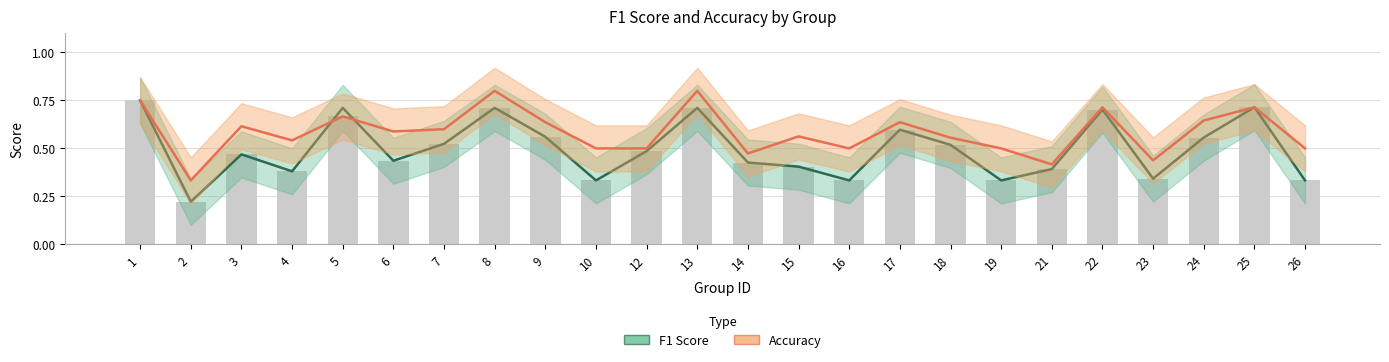

The Accuracy series shows 0.6 at 15. True or false?

True